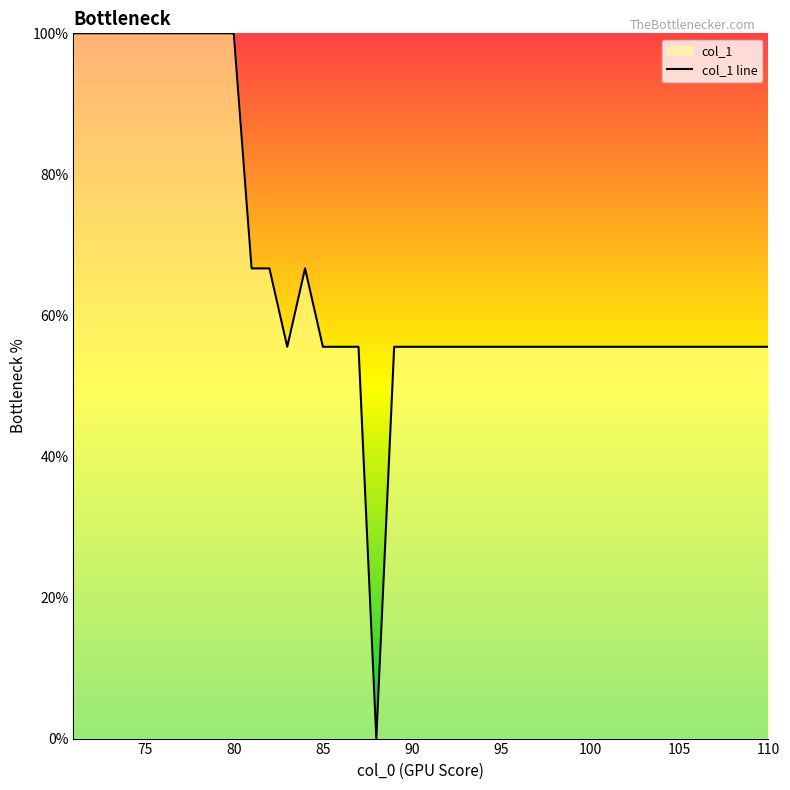

What is the difference between the maximum and minimum values?

100.0